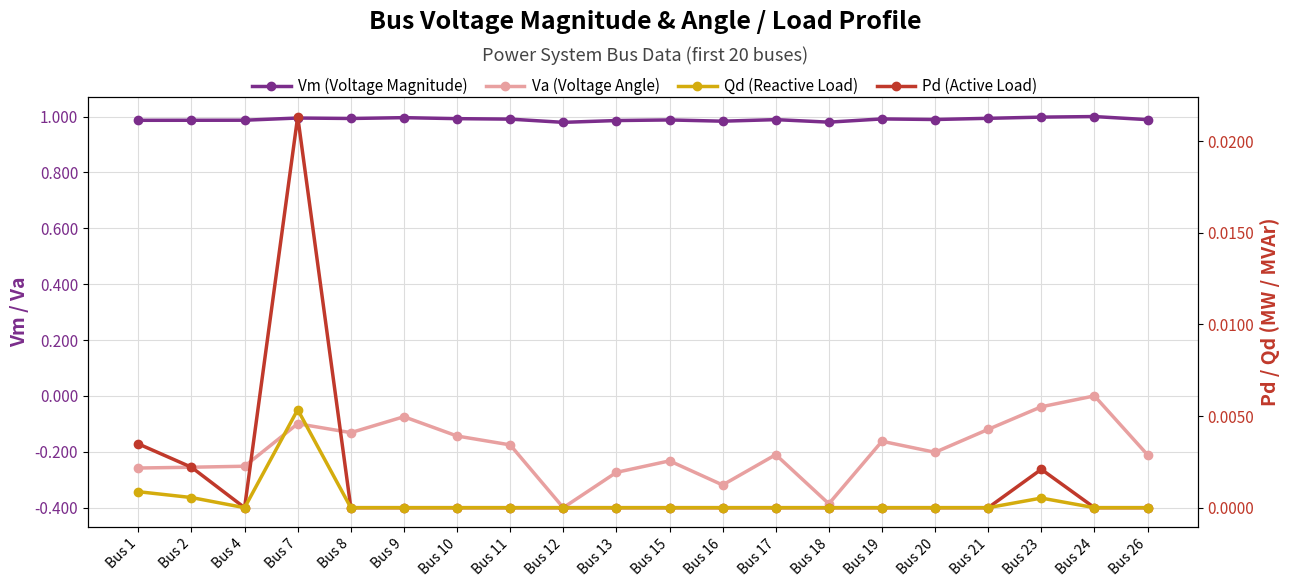

How many lines are shown in the chart?

4